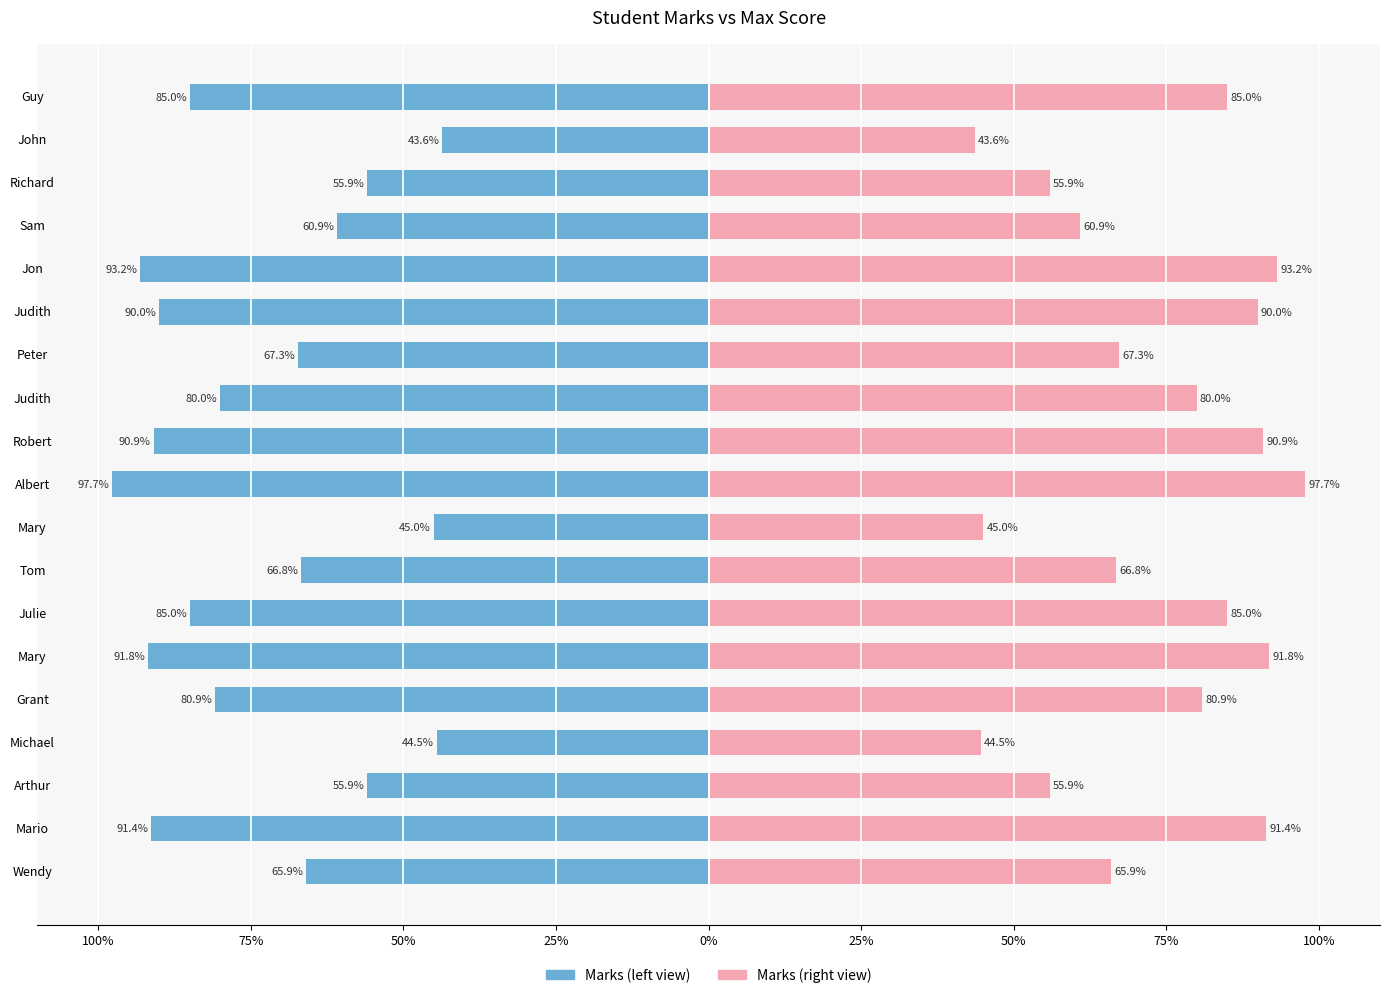

Is it true that Score (right) equals 151.8 at Mario?

False